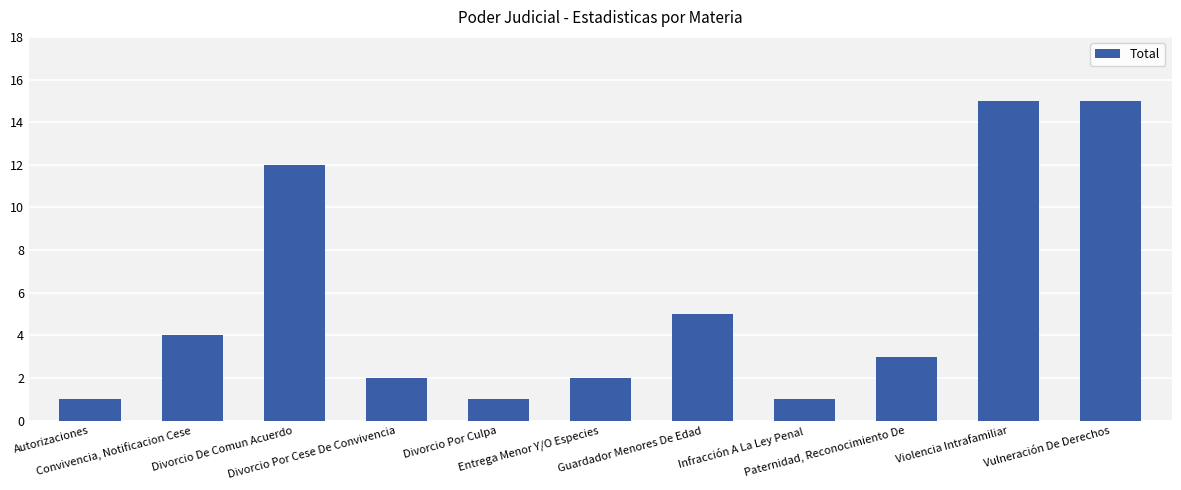

Reading left to right, extract all data points from this chart.

Autorizaciones=1	Convivencia, Notificacion Cese=4	Divorcio De Comun Acuerdo=12	Divorcio Por Cese De Convivencia=2	Divorcio Por Culpa=1	Entrega Menor Y/O Especies=2	Guardador Menores De Edad=5	Infracción A La Ley Penal=1	Paternidad, Reconocimiento De=3	Violencia Intrafamiliar=15	Vulneración De Derechos=15